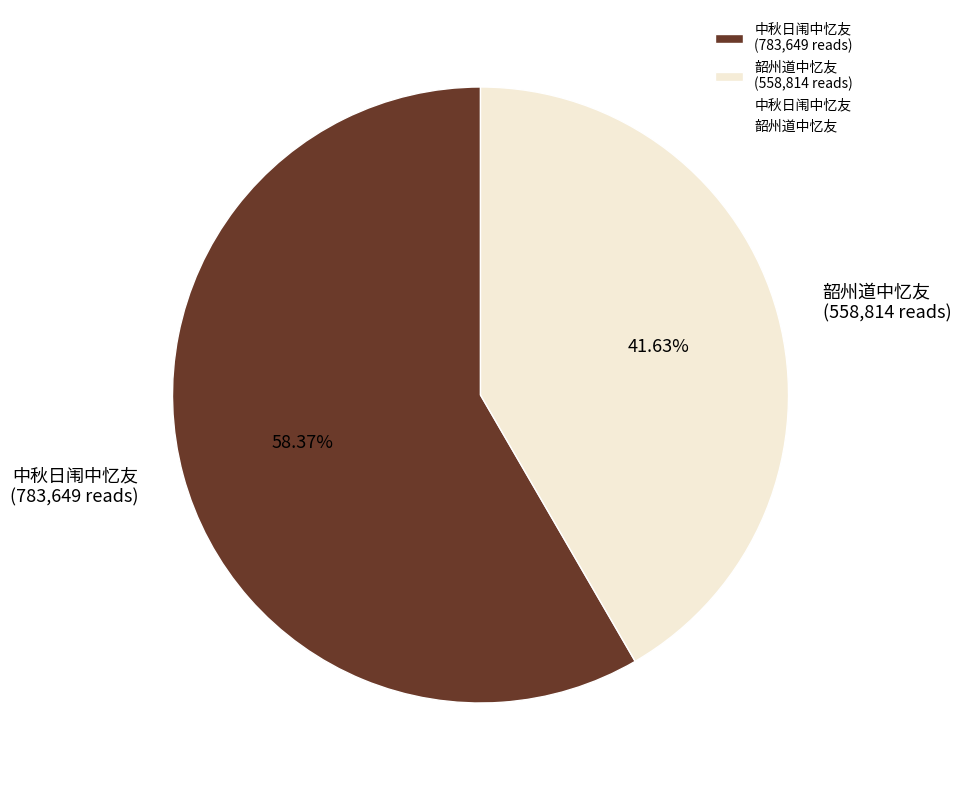

Which category has the smallest portion of the pie?

韶州道中忆友